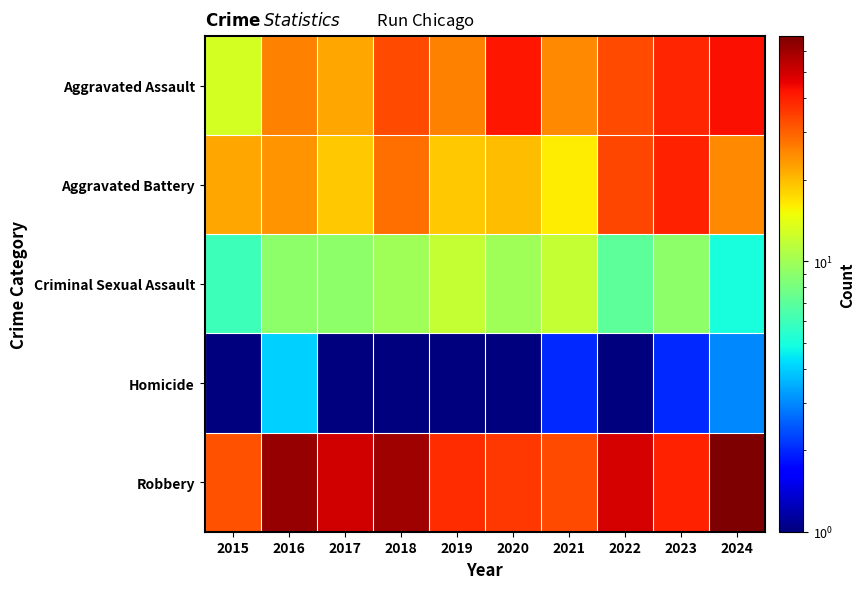

Rank the series by their maximum value, from lowest to highest.

Homicide, Criminal Sexual Assault, Aggravated Battery, Aggravated Assault, Robbery